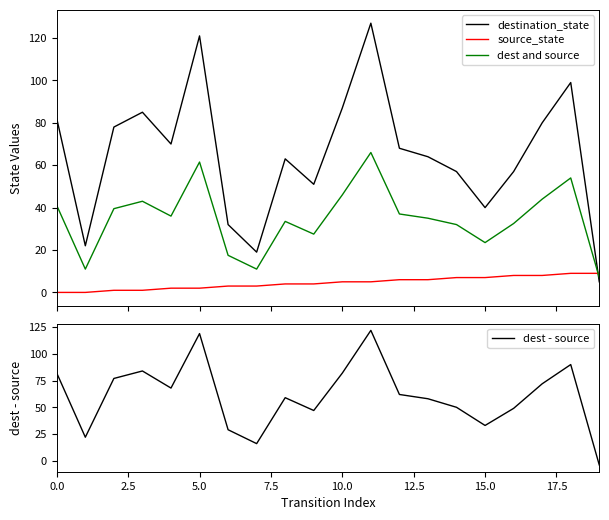

After their last crossing, which series has the higher values: source_state or destination_state?

source_state